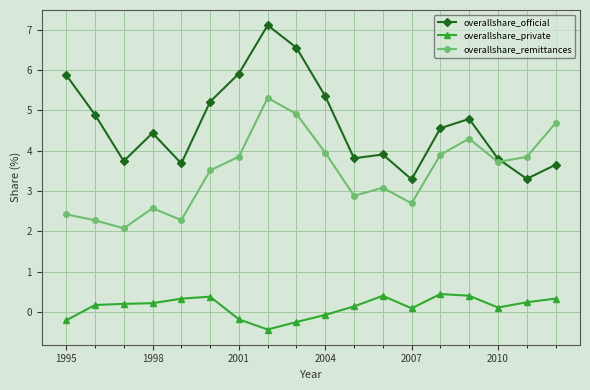

What is the value of the overallshare_private point at the 9th from the left?

-0.2